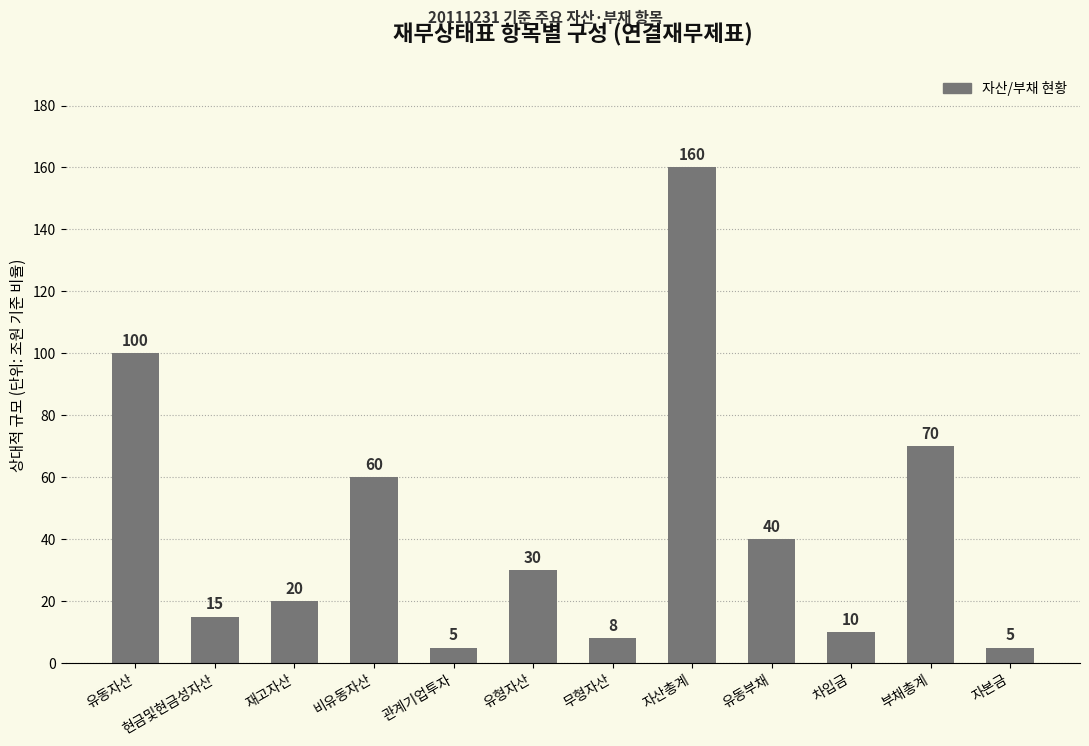

What position from the right is 유형자산?

7